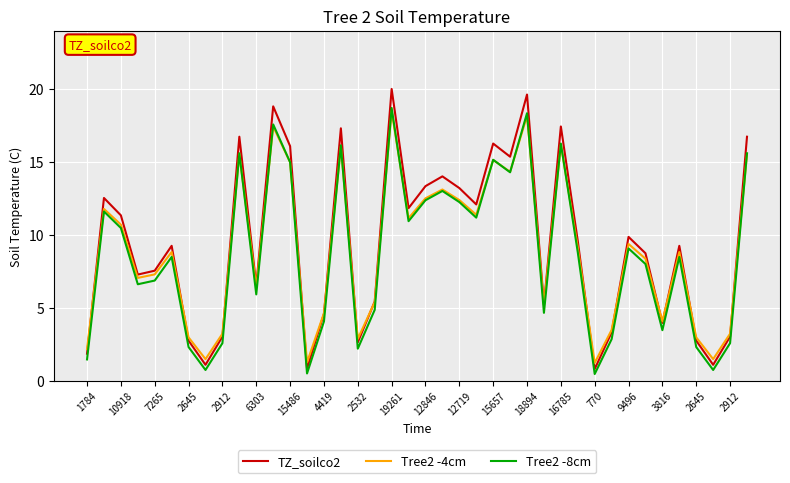

What is the maximum value shown in the chart?

20.0